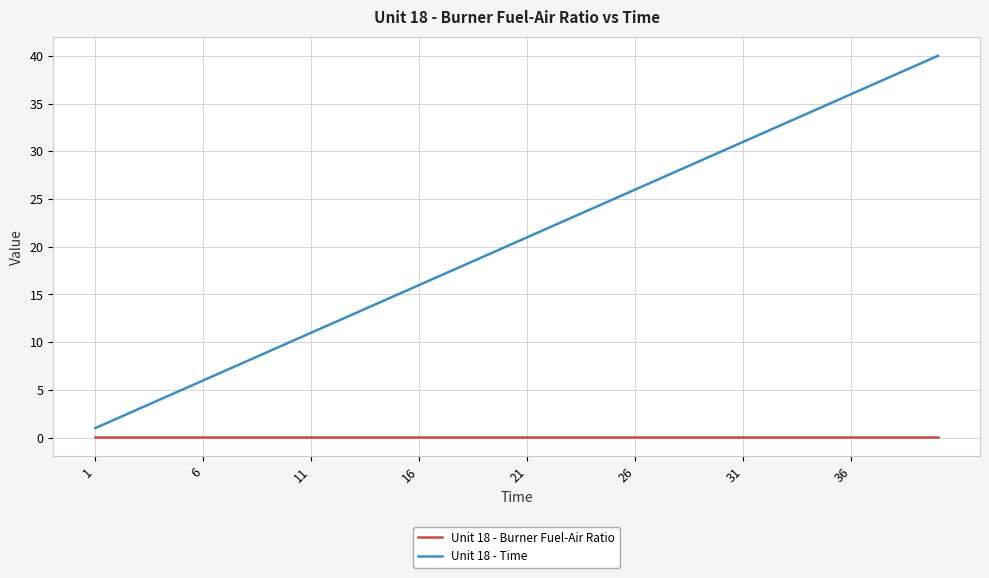

Which series has the largest total across all categories?

Unit 18 - Time